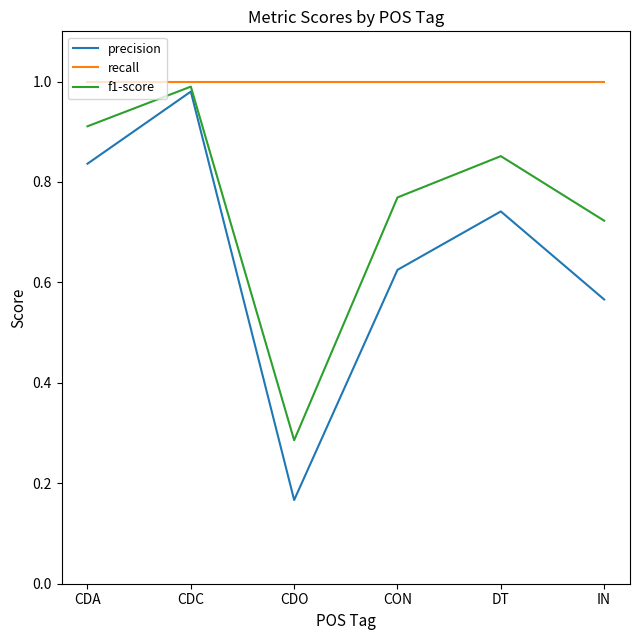

What position from the left is CDA?

1